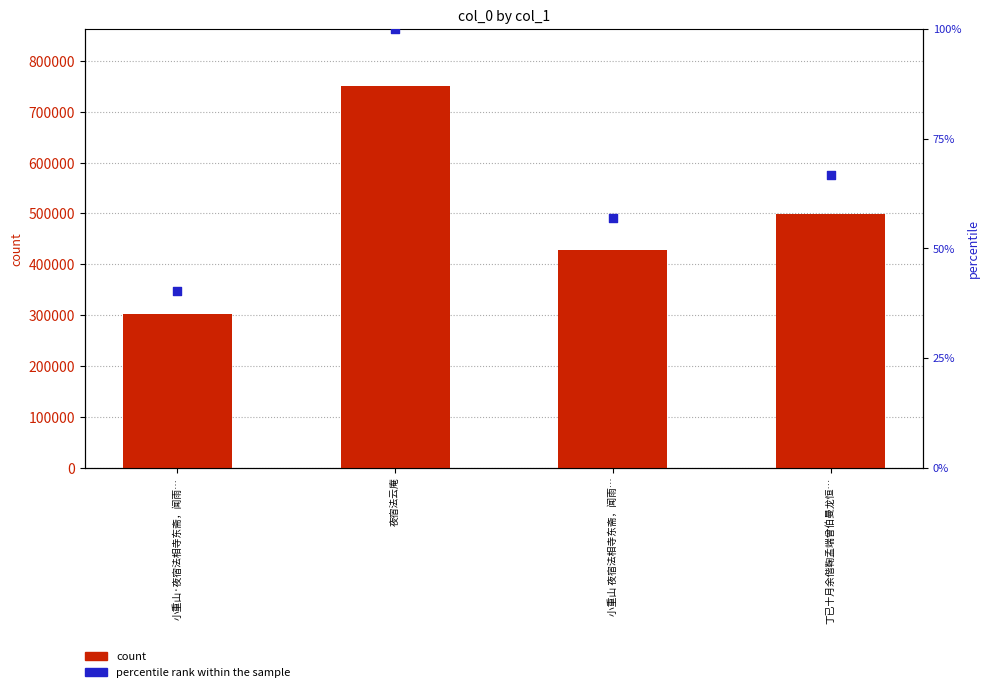

What are all the series names shown in the legend?

count, percentile rank within the sample